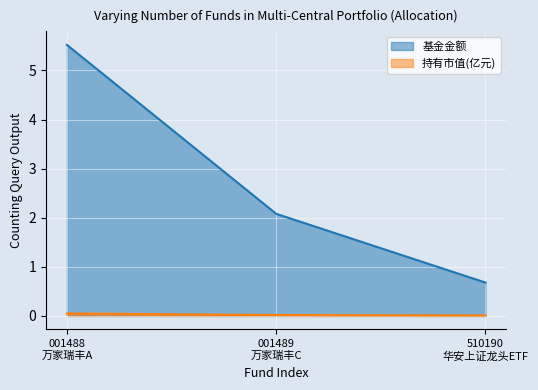

Which series has the largest range (max minus min)?

基金金额